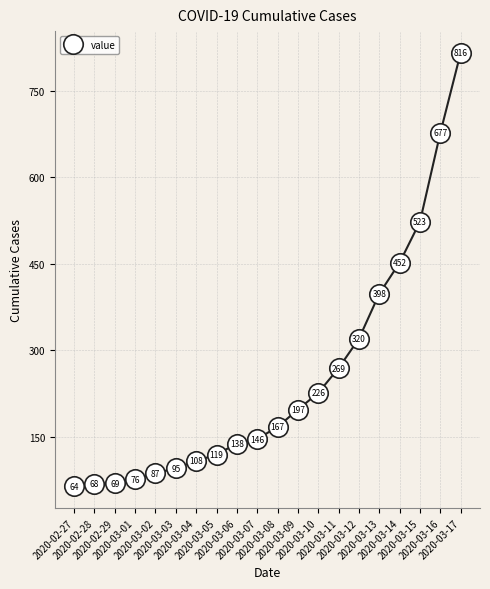

What is the sum of the values at 2020-03-03 and 2020-03-05?

214